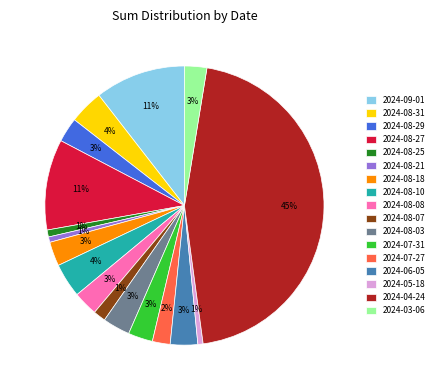

Which has a higher value, 2024-08-08 or 2024-08-25?

2024-08-08